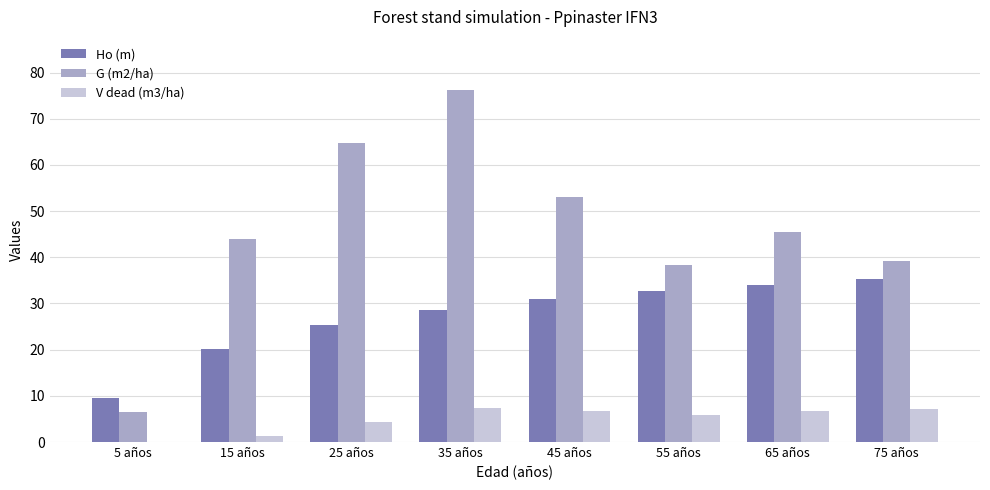

True or false: G (m2/ha) has a value of 59.6 at 55 años.

False